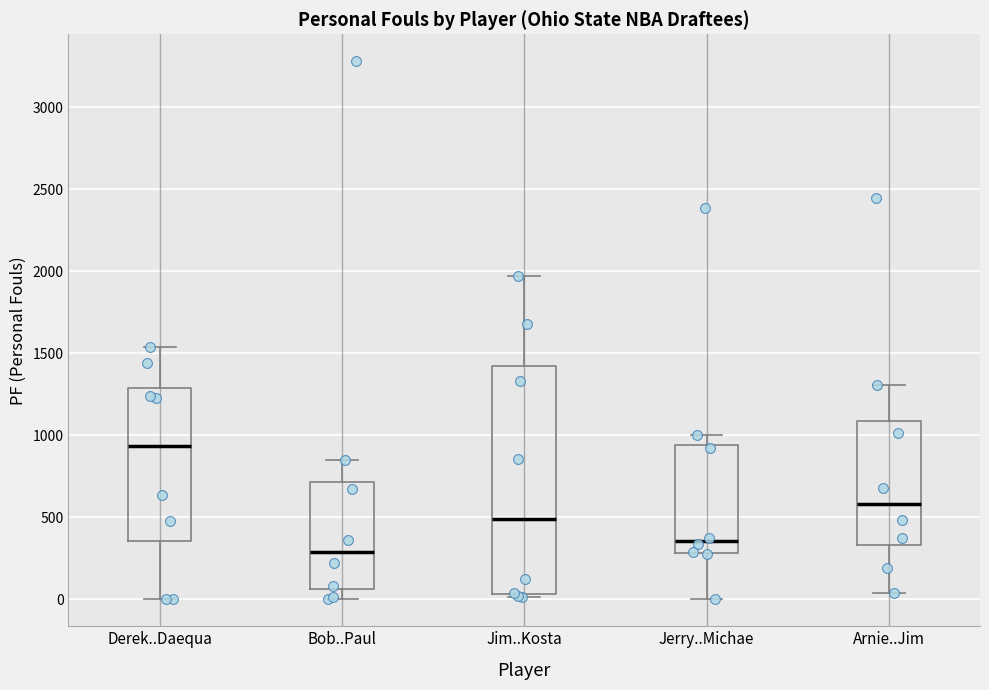

Where is the upper edge of the box for Arnie..Jim on the y-axis? The values are not printed on the chart, so give them approximately, as read against the axis.

1100